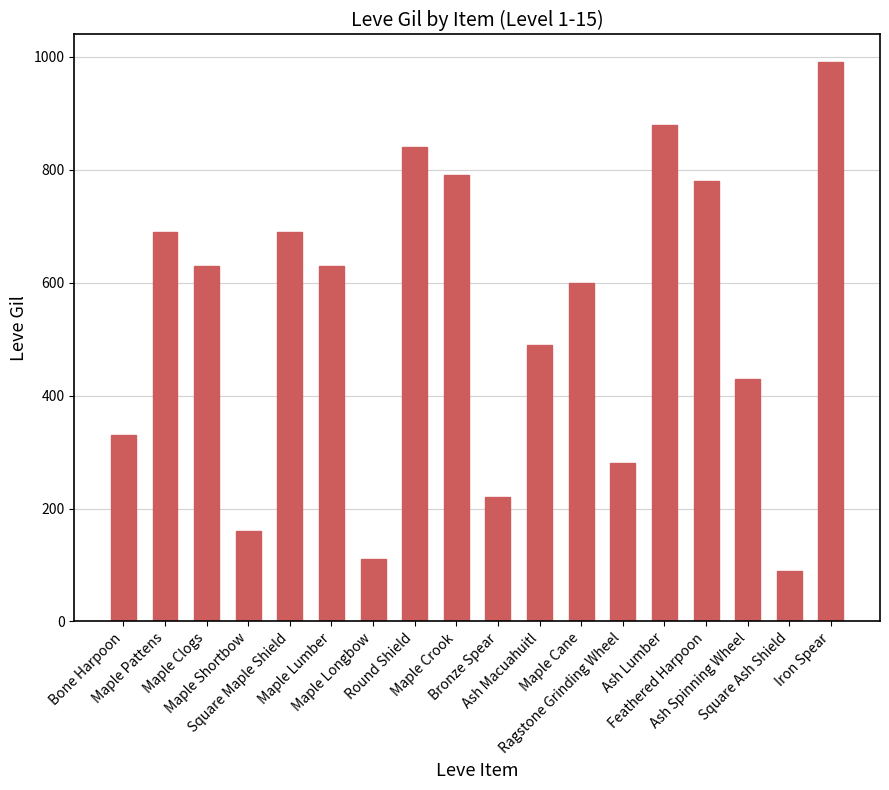

The value at Ash Lumber is 246. True or false?

False